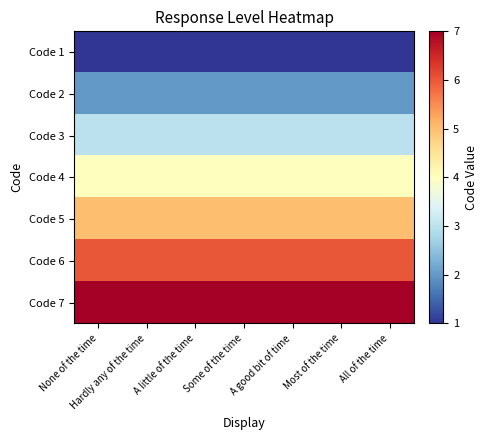

Rank the series by their average value, from highest to lowest.

Code 7, Code 6, Code 5, Code 4, Code 3, Code 2, Code 1